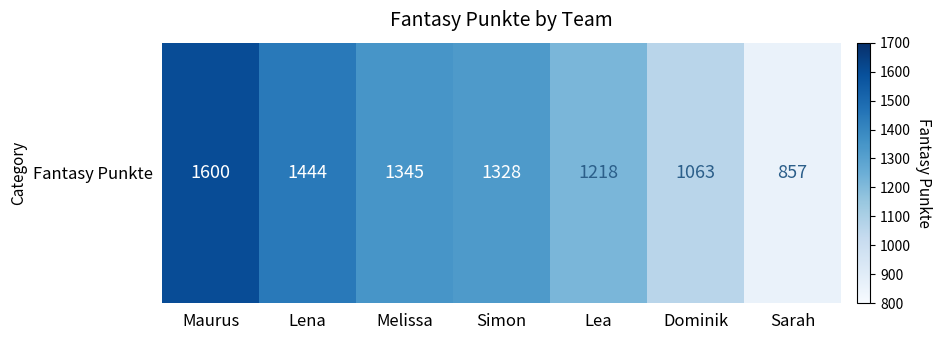

Which category has the highest value across all series?

Maurus